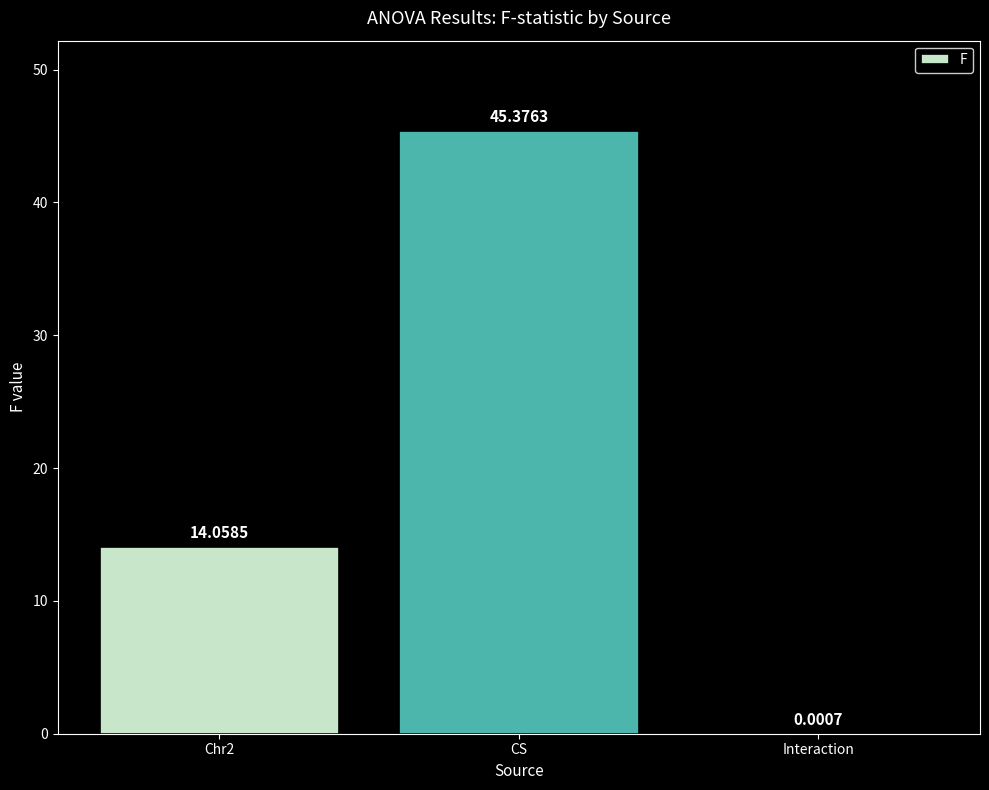

Where does the data first go above 14?

Chr2